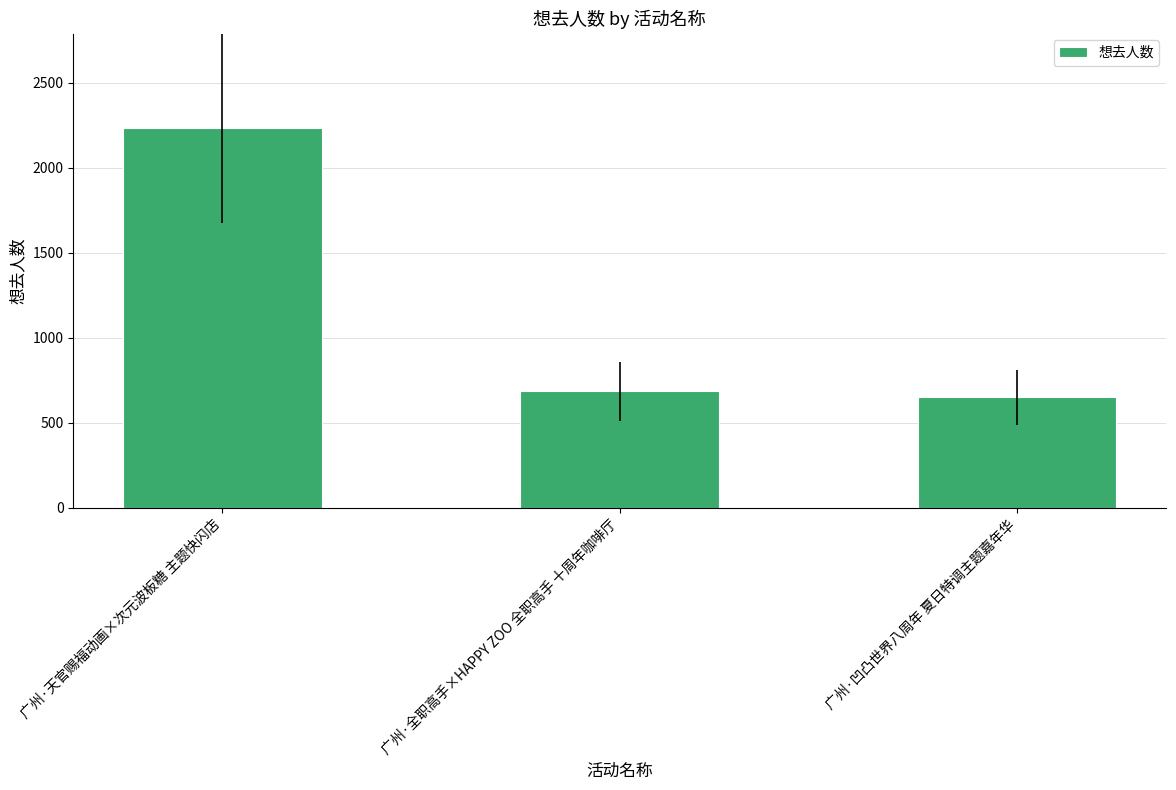

What is the greatest value displayed?

2232